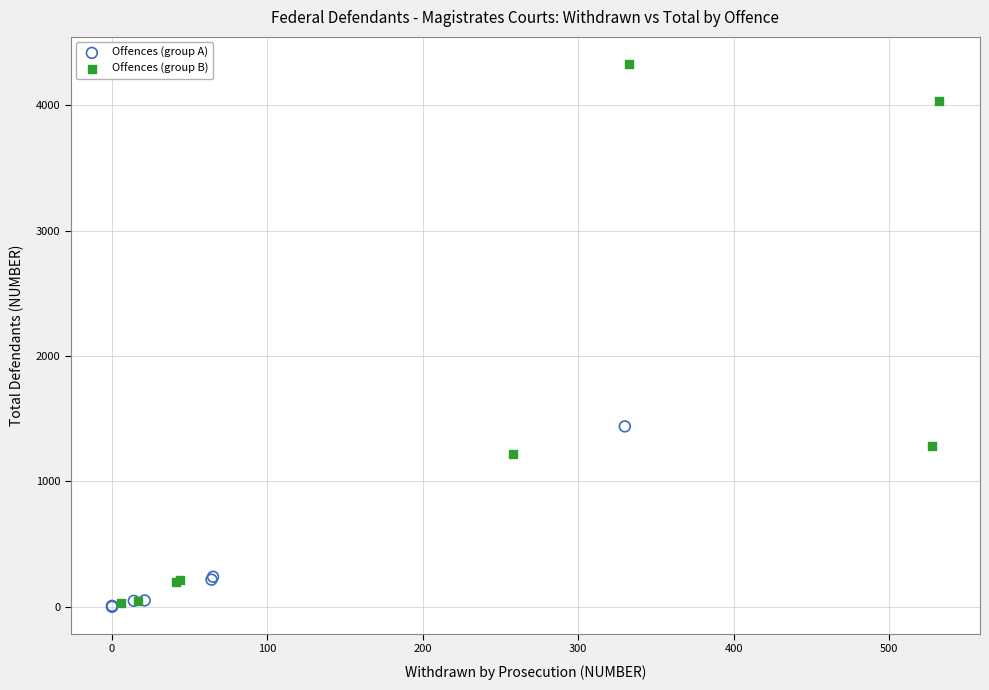

Which series has the widest spread of Y values?

Offences (group B)